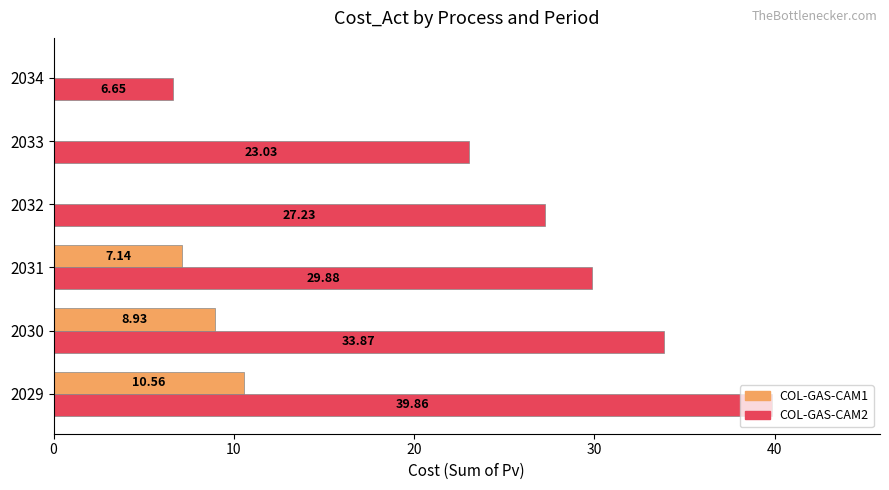

What is the average value of the COL-GAS-CAM1 series?

4.4